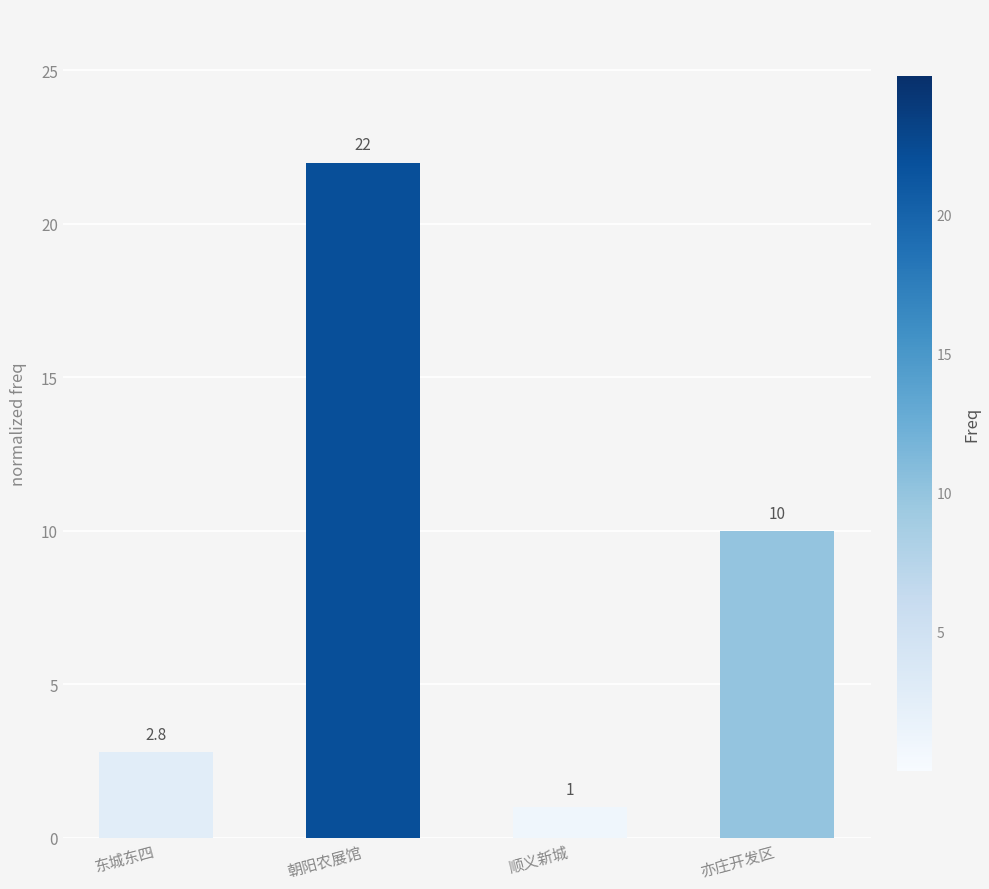

Reading left to right, transcribe all the data shown in this chart.

2.8	22.0	1.0	10.0